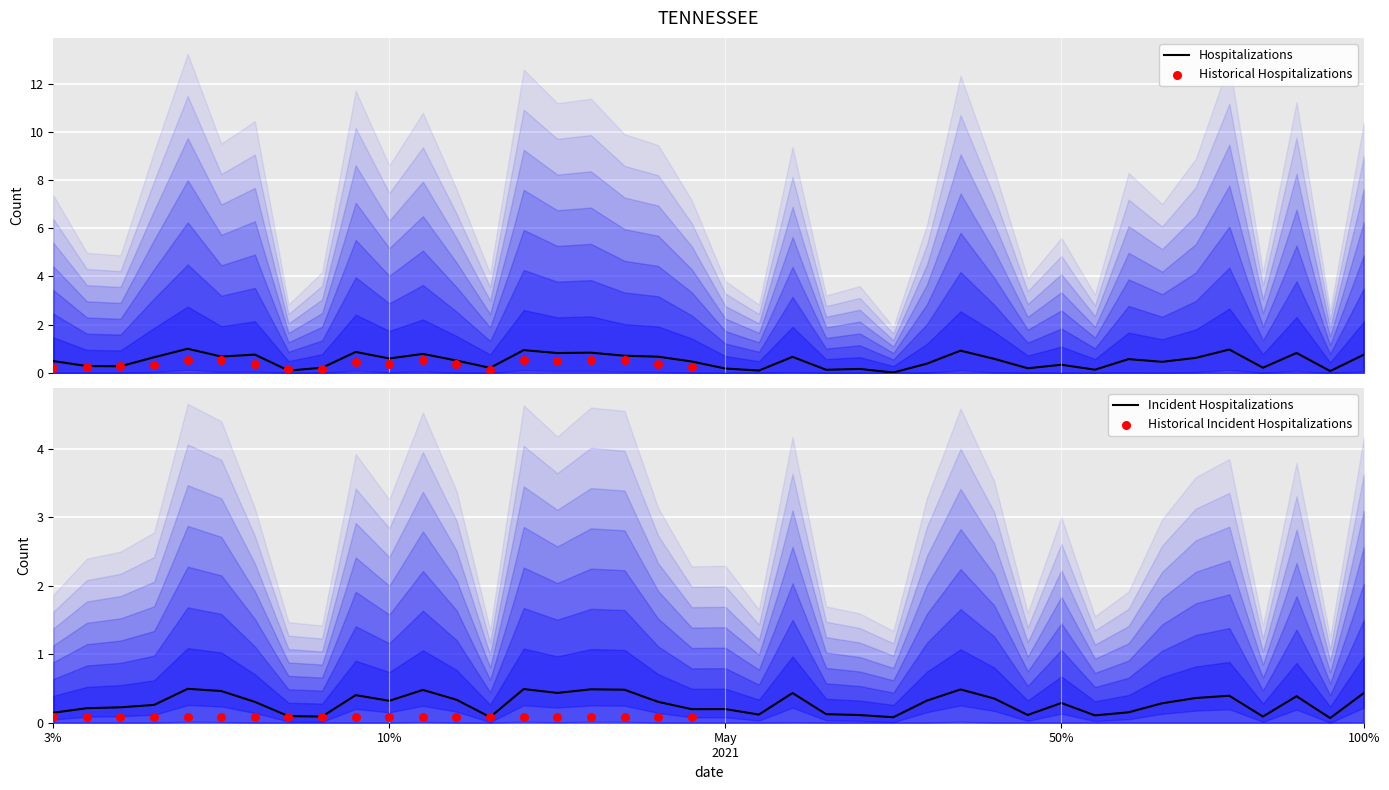

What is the highest value of the Hospitalizations series?

1.0